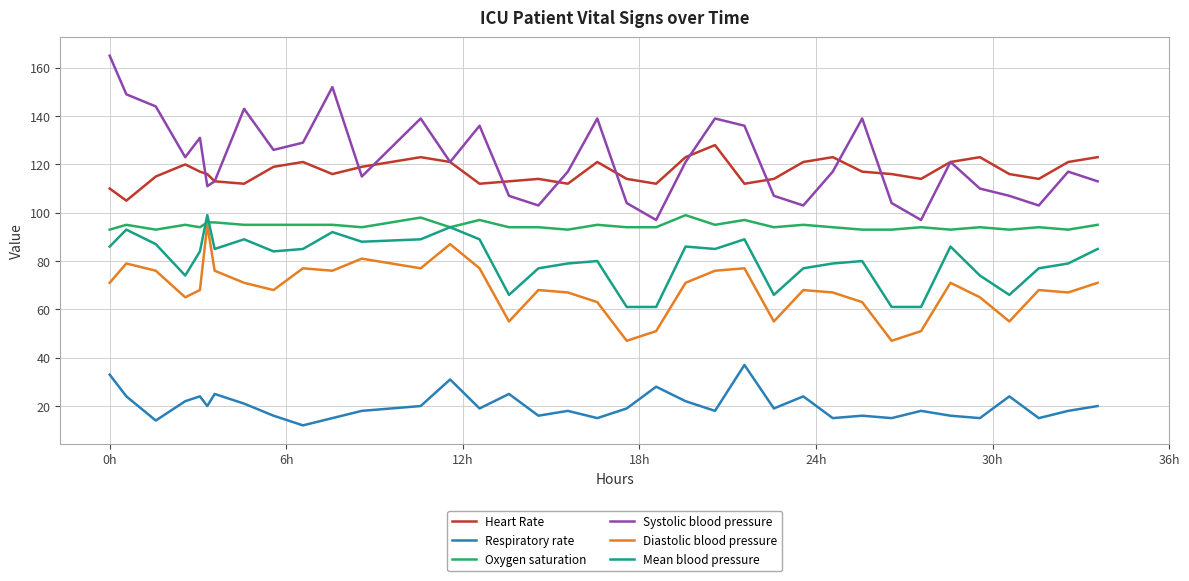

Which series has the largest range (max minus min)?

Systolic blood pressure